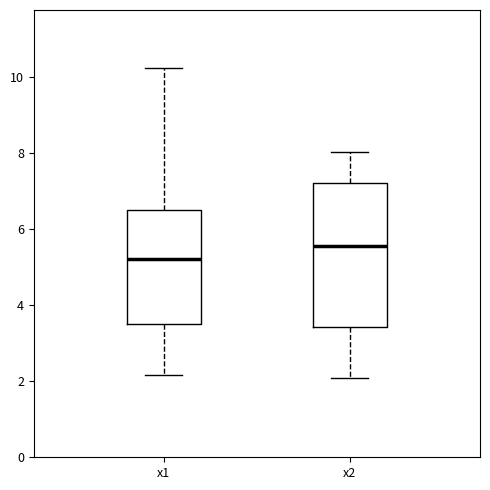

Where does the upper whisker of the box for x1 end on the y-axis? The values are not printed on the chart, so give them approximately, as read against the axis.

10.2